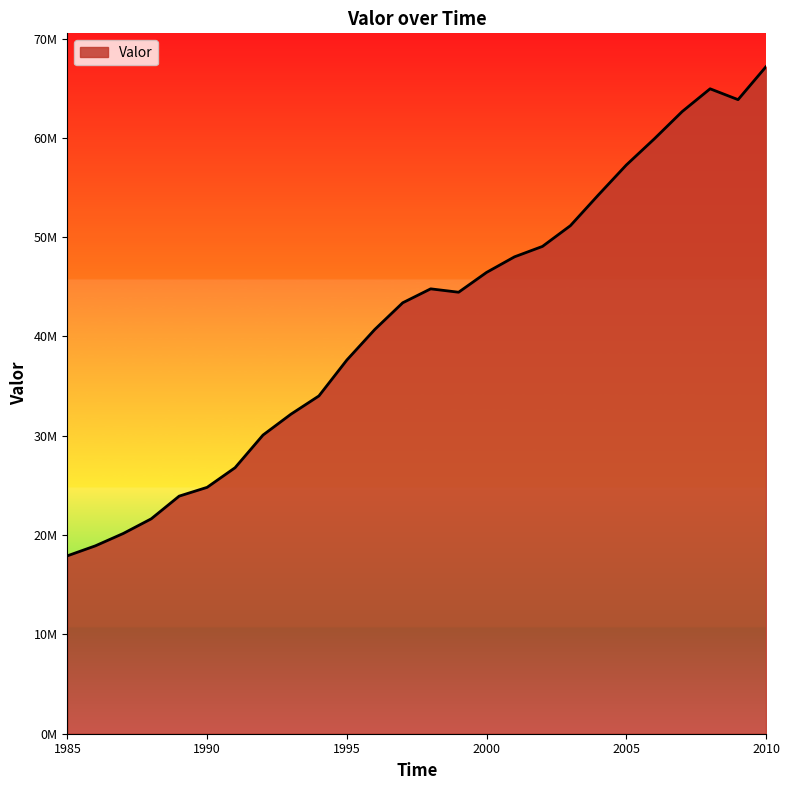

Rank the categories by value from highest to lowest.

2010, 2008, 2009, 2007, 2006, 2005, 2004, 2003, 2002, 2001, 2000, 1998, 1999, 1997, 1996, 1995, 1994, 1993, 1992, 1991, 1990, 1989, 1988, 1987, 1986, 1985